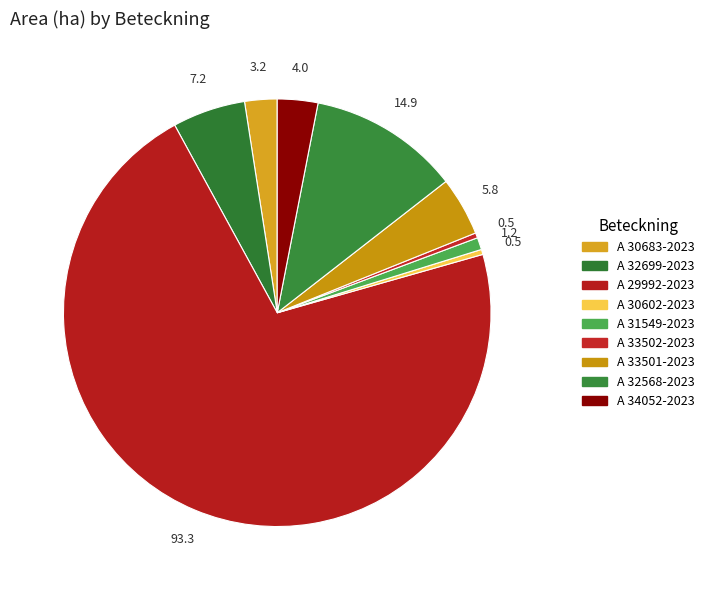

How many slices are in this pie chart?

9